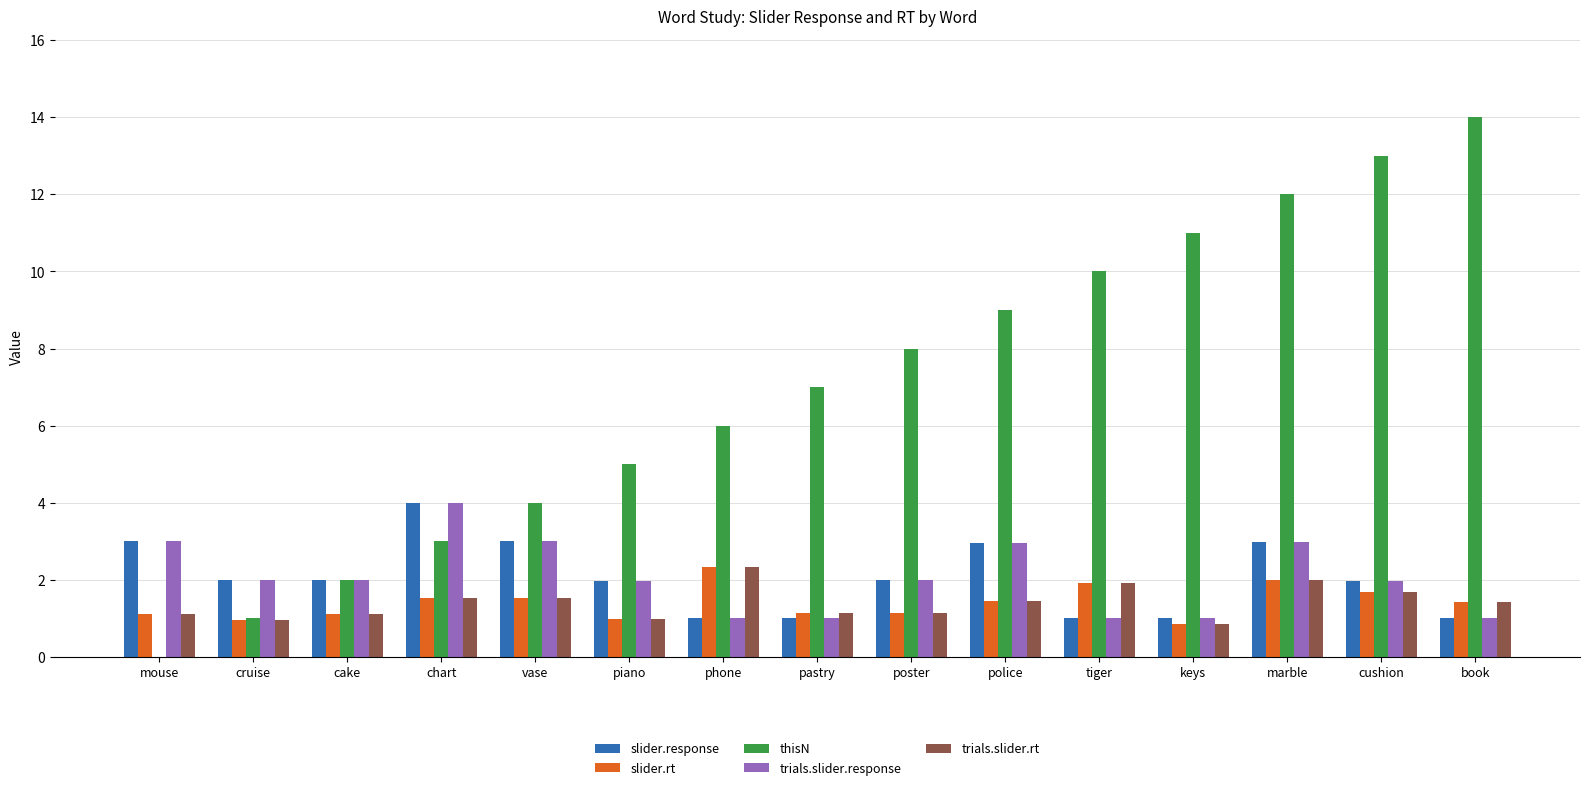

What is the approximate value of slider.rt at police?

1.5